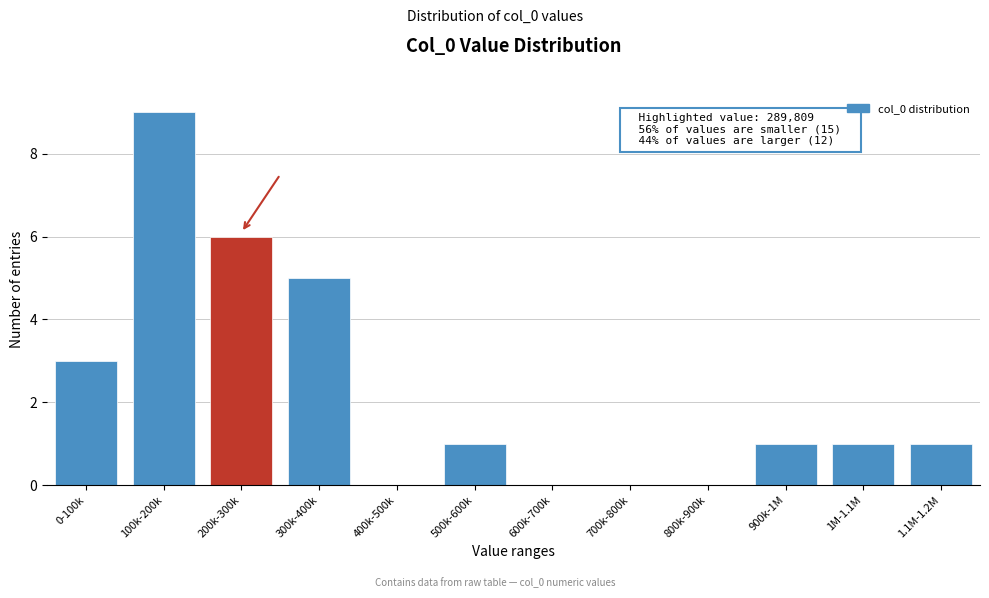

Reading right to left, what are all the values shown in this chart?

1.1M-1.2M=1	1M-1.1M=1	900k-1M=1	800k-900k=0	700k-800k=0	600k-700k=0	500k-600k=1	400k-500k=0	300k-400k=5	200k-300k=6	100k-200k=9	0-100k=3